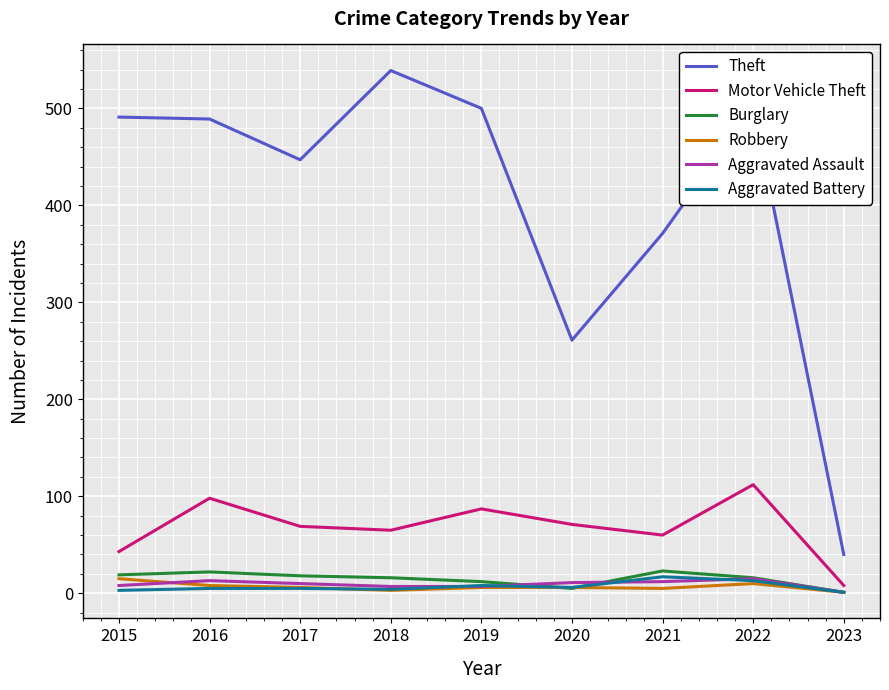

True or false: Motor Vehicle Theft has a value of 109 at 2017.

False